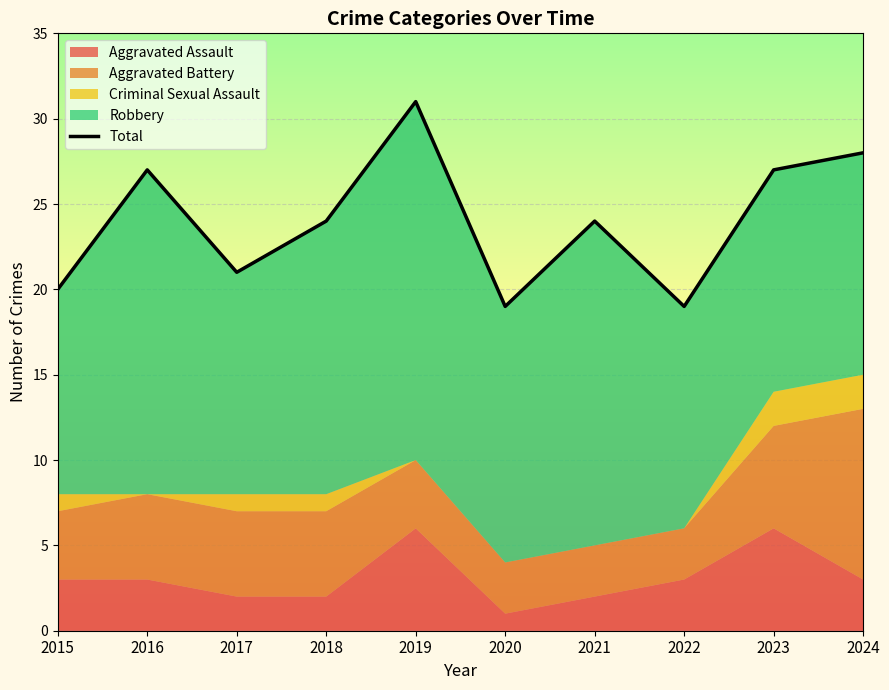

What is the value of the 8th point from the left?

19